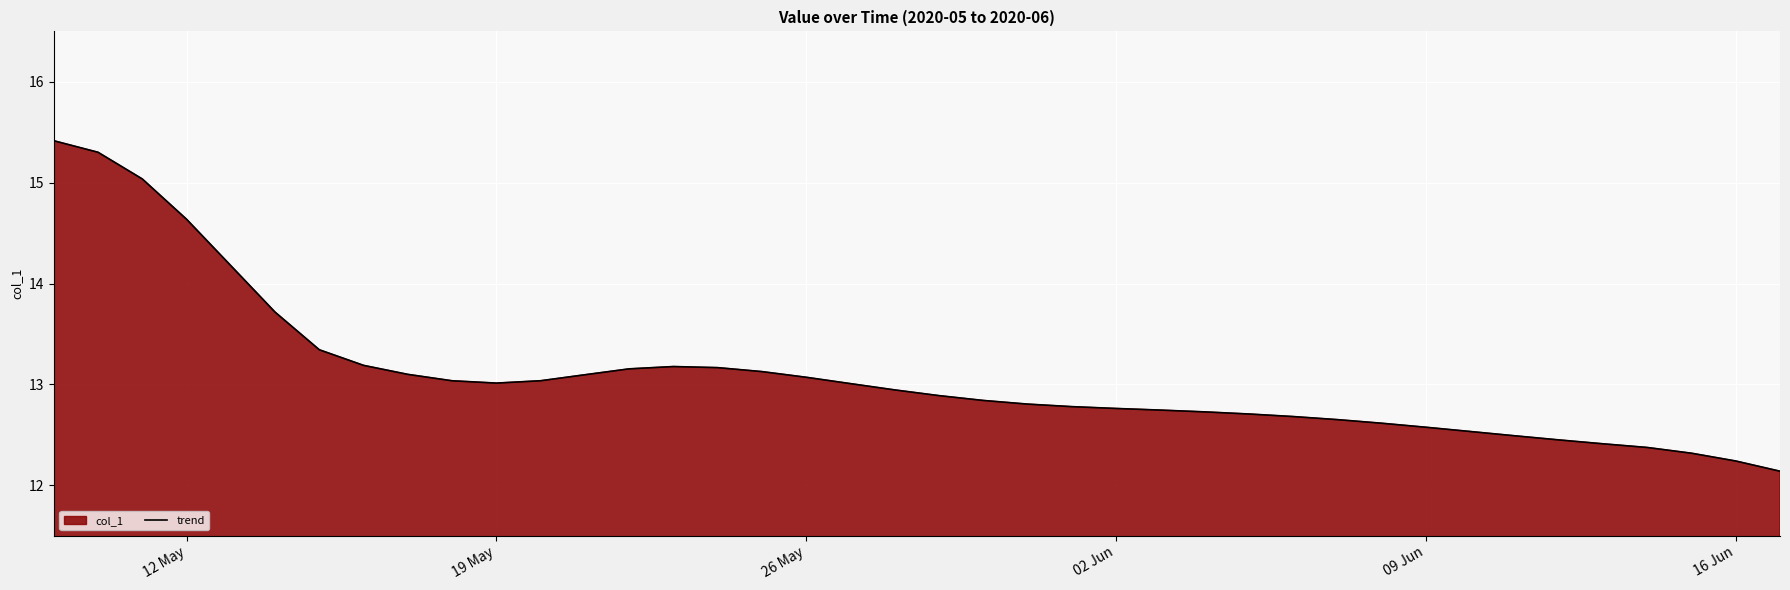

What is the greatest value displayed?

15.4